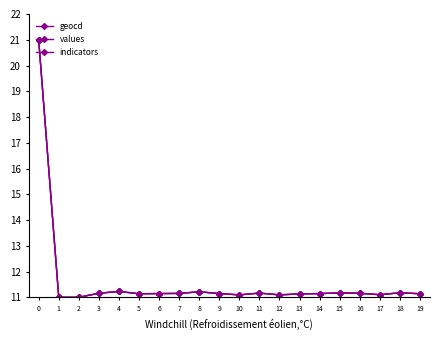

How many series are shown in this chart?

3